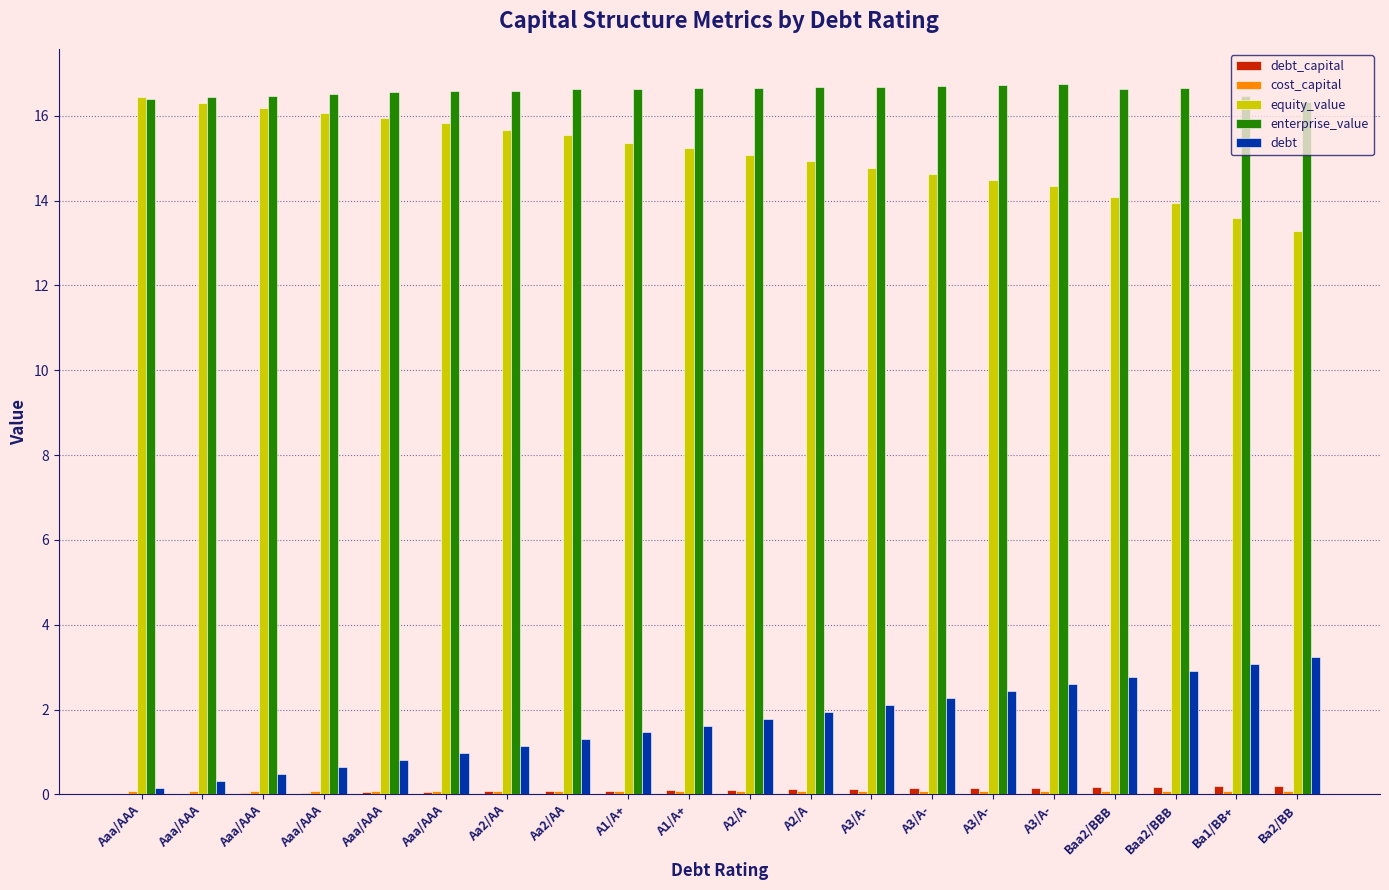

What is the value of the enterprise_value bar at the 2nd from the left?

16.4